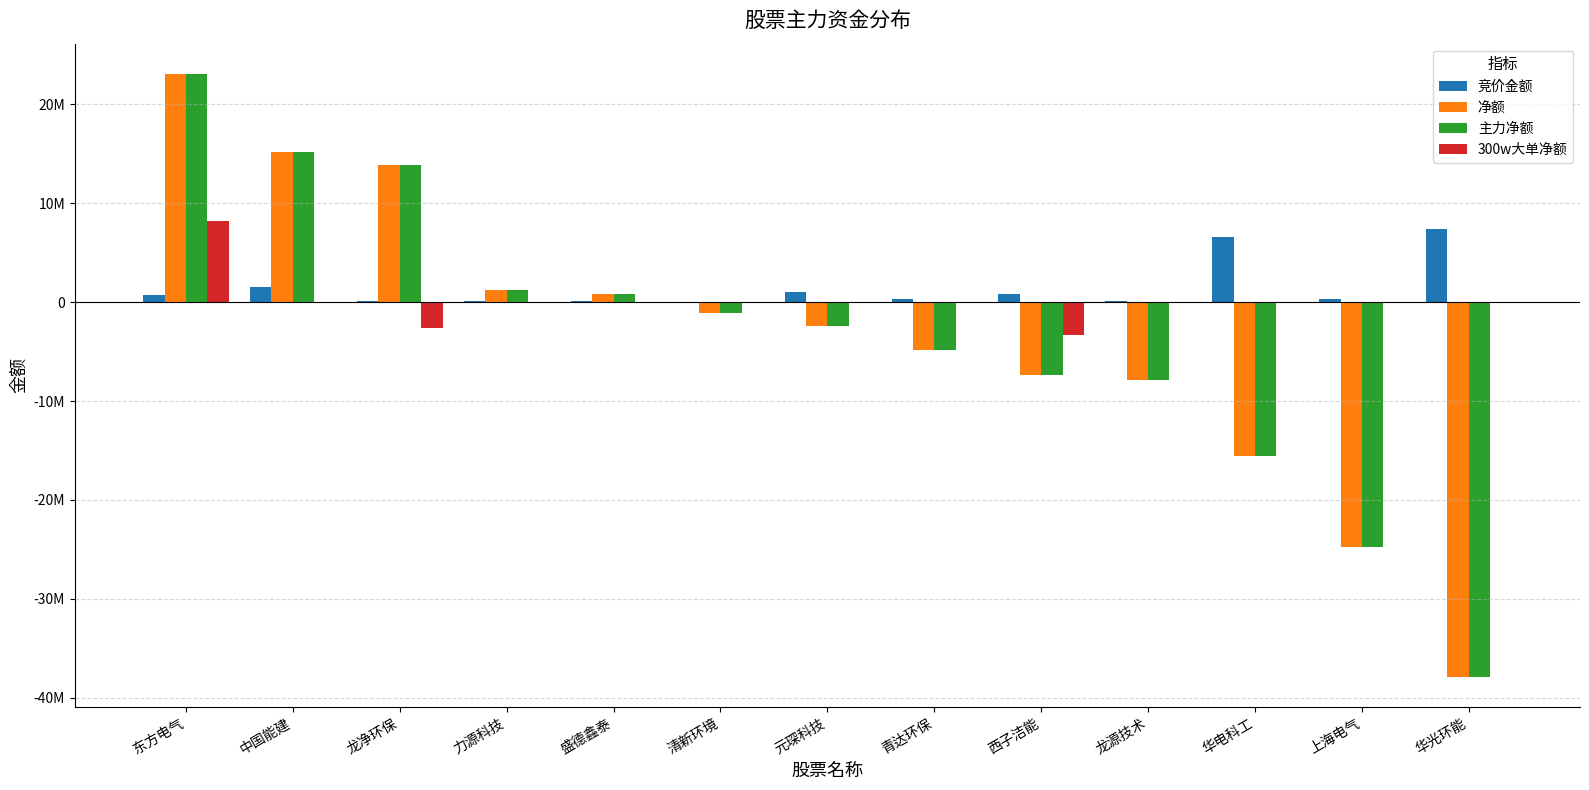

What is the total value across all series at 华电科工?

-24578349